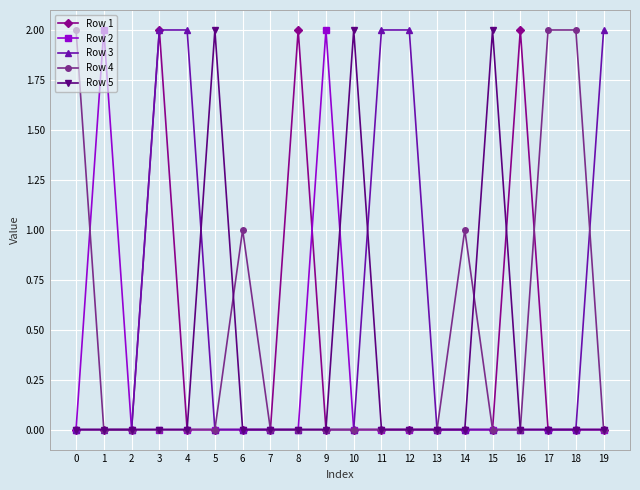

How many Row 5 values are between 0 and 1?

17